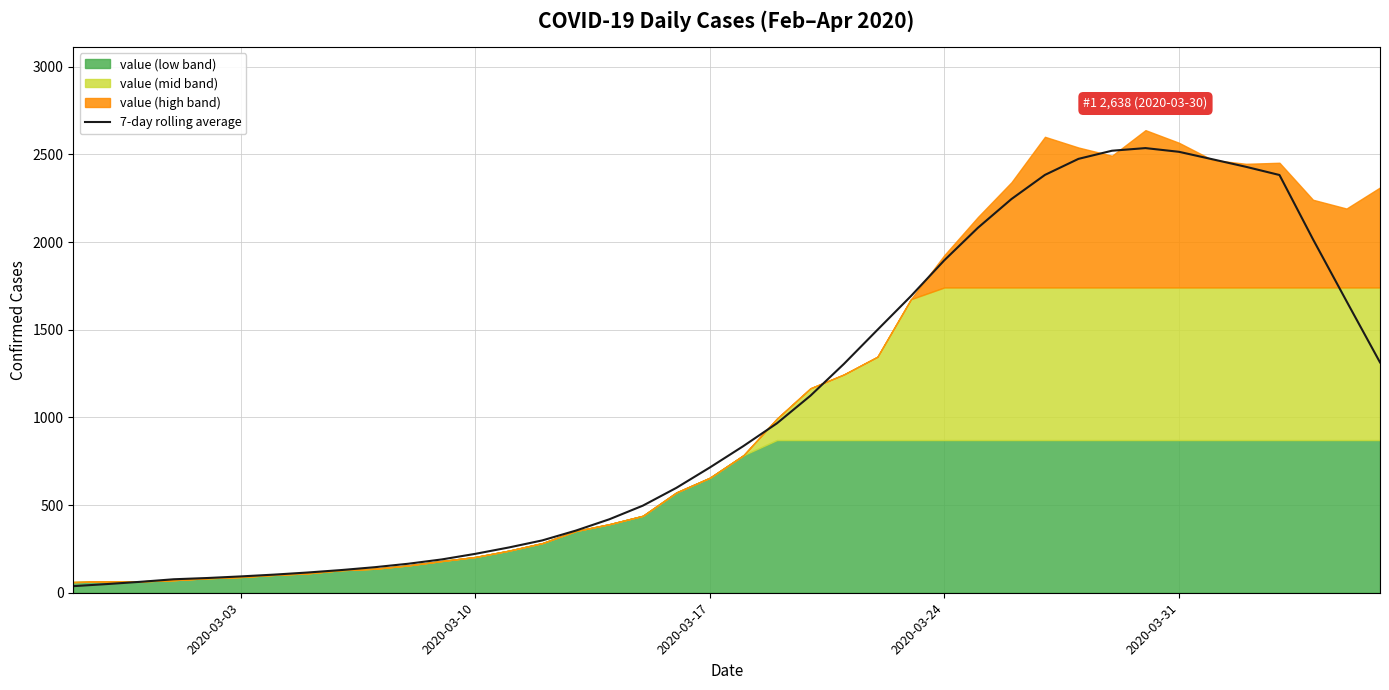

What is the difference between the maximum and minimum values?

2498.0